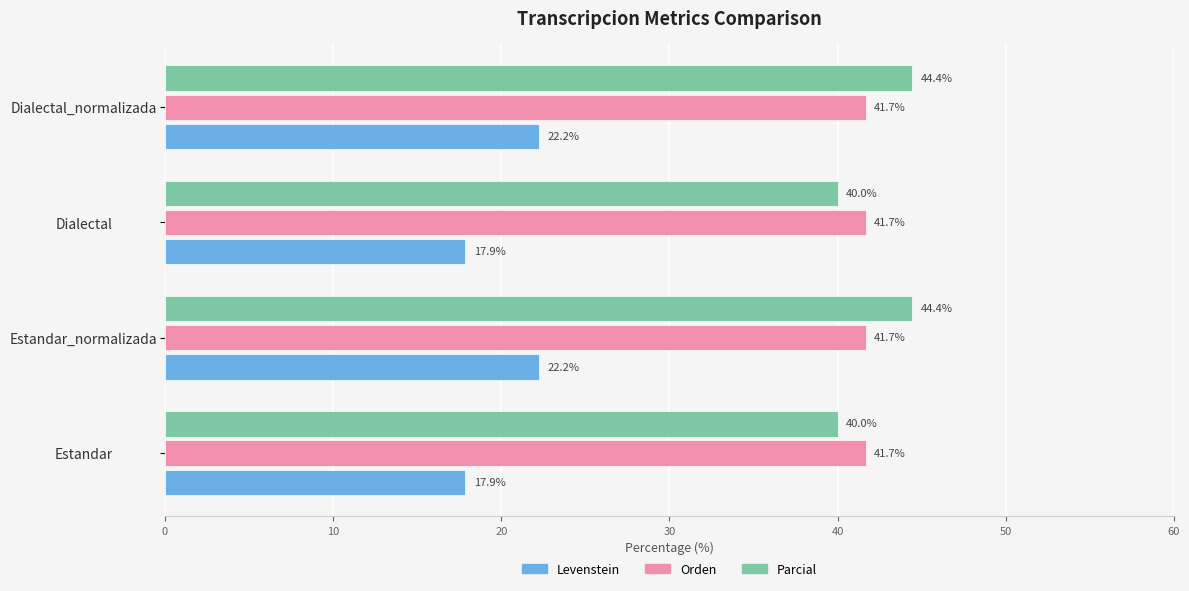

At Estandar_normalizada, list the series in order from largest to smallest.

Parcial, Orden, Levenstein